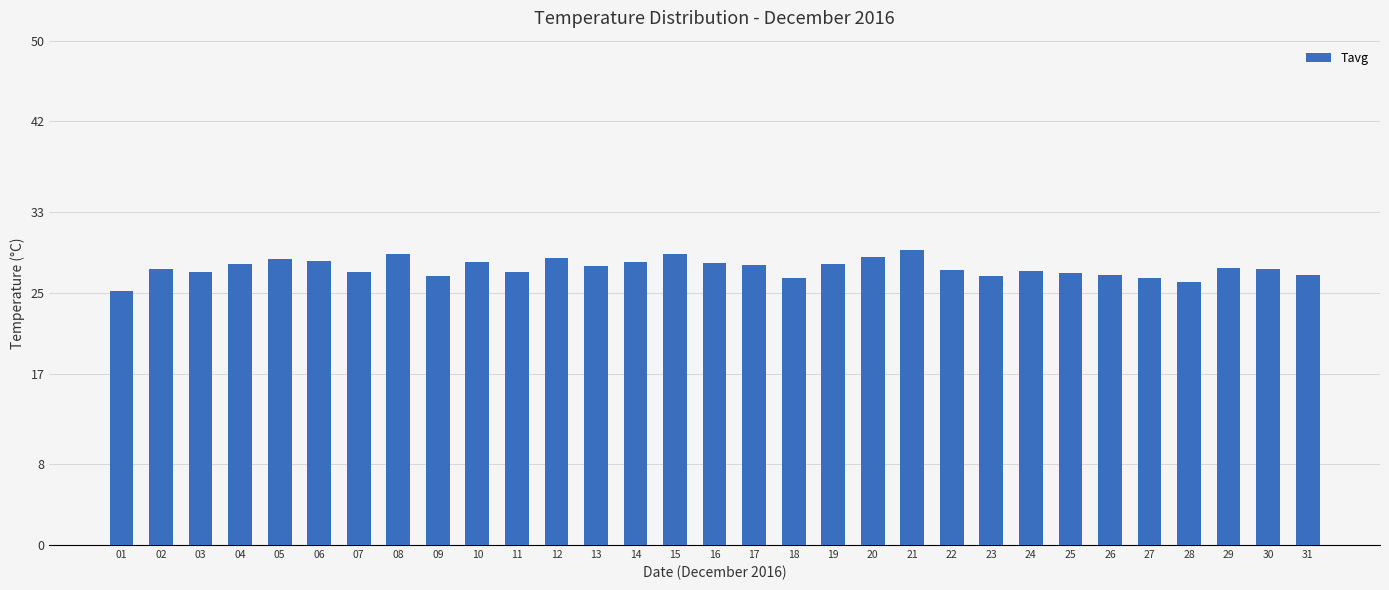

What is the change in value from 06 to 18?

-1.7